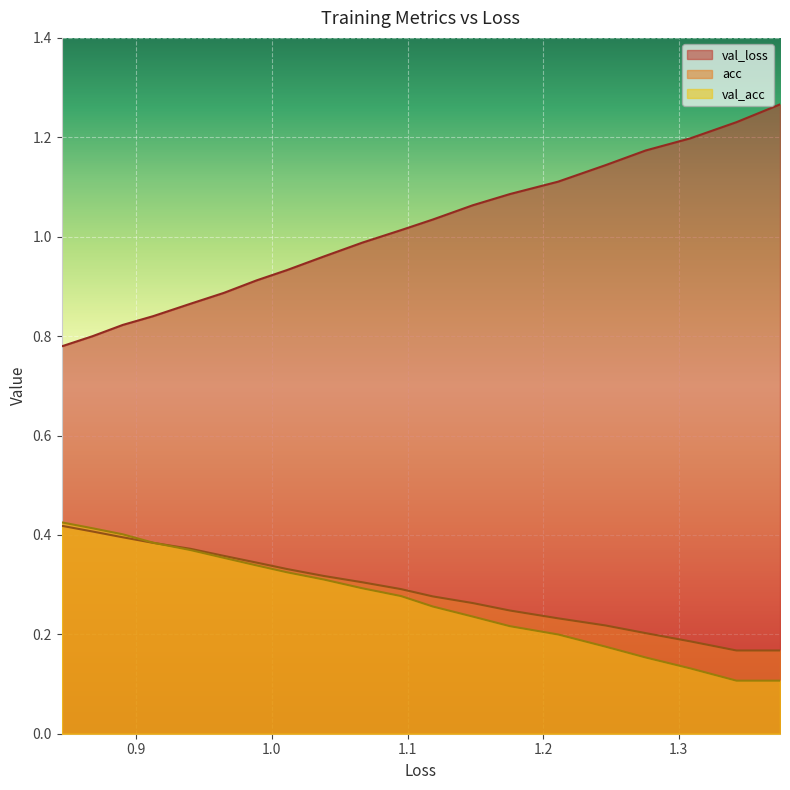

Which series has the widest spread of values?

val_loss